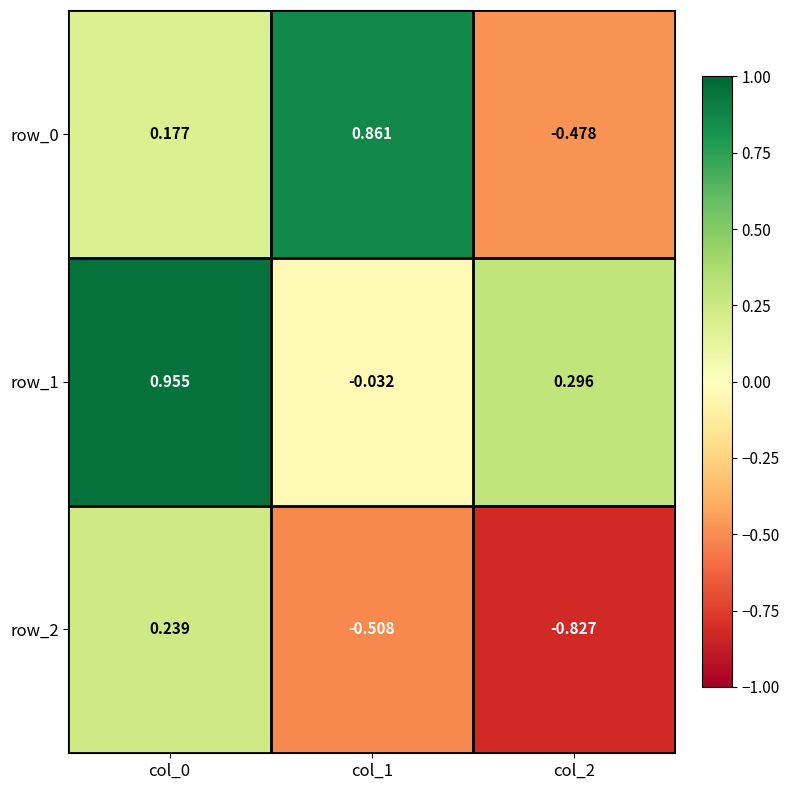

Reading left to right, extract all data points from this chart.

row_0: col_0=0.2	col_1=0.9	col_2=-0.5
row_1: col_0=1.0	col_1=-0.0	col_2=0.3
row_2: col_0=0.2	col_1=-0.5	col_2=-0.8